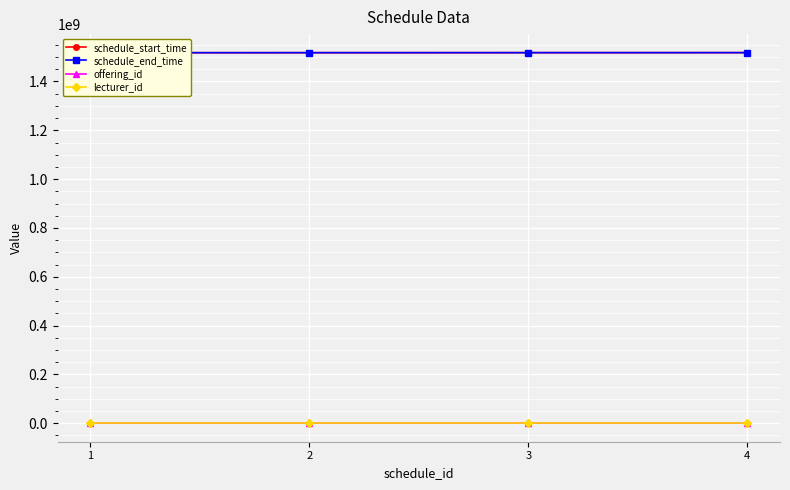

True or false: lecturer_id and schedule_end_time cross at least once.

False